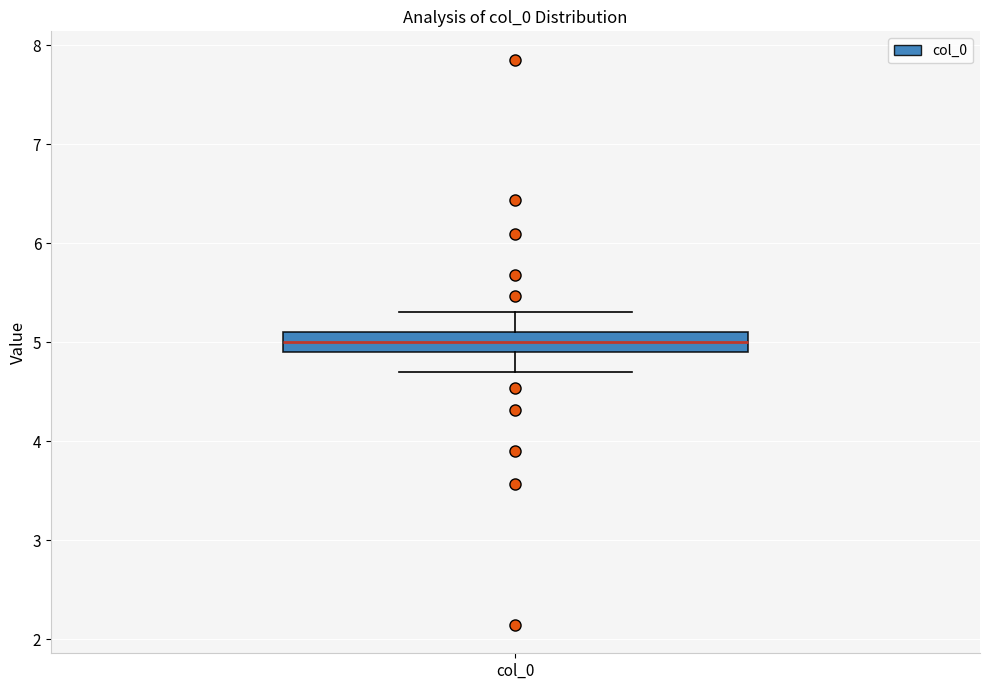

Read this box plot against the y-axis: the position of the median line, the range covered by the box, and the ends of both whiskers. The values are not printed on the chart, so give them approximately, as read against the axis.

median 5.0, box 4.9 to 5.1, whiskers 4.7 to 5.3